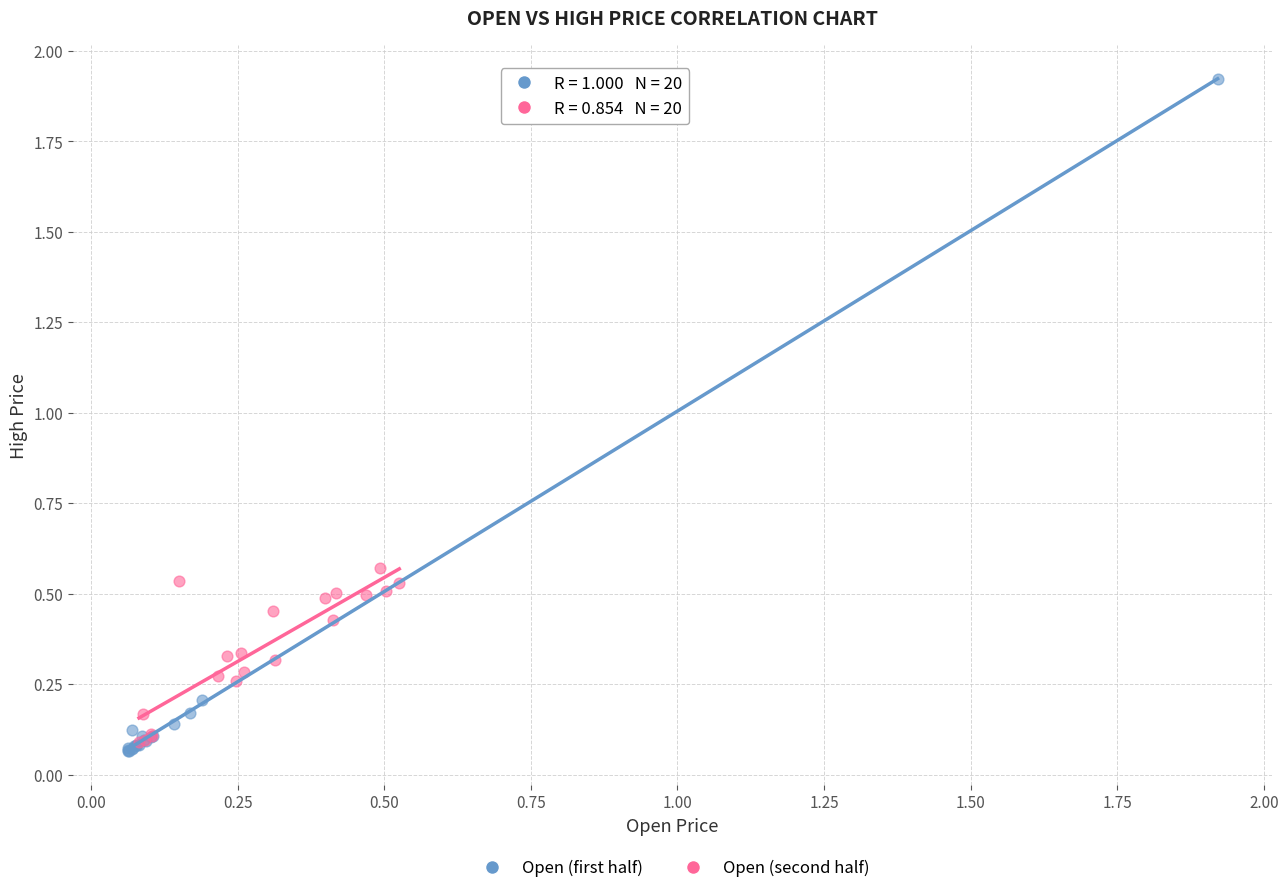

Which series contains the highest Y value?

Open (first half)